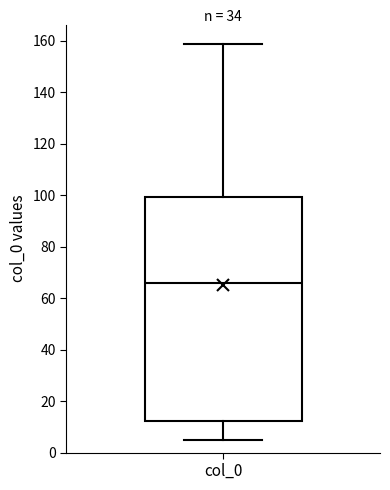

Read this box plot against the y-axis: the position of the median line, the range covered by the box, and the ends of both whiskers. The values are not printed on the chart, so give them approximately, as read against the axis.

median 66, box 12 to 100, whiskers 4 to 158